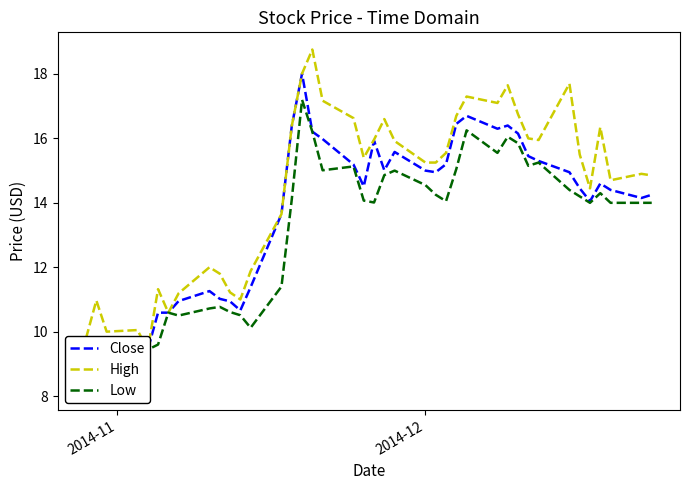

Is it true that Low equals 20.4 at 39?

False